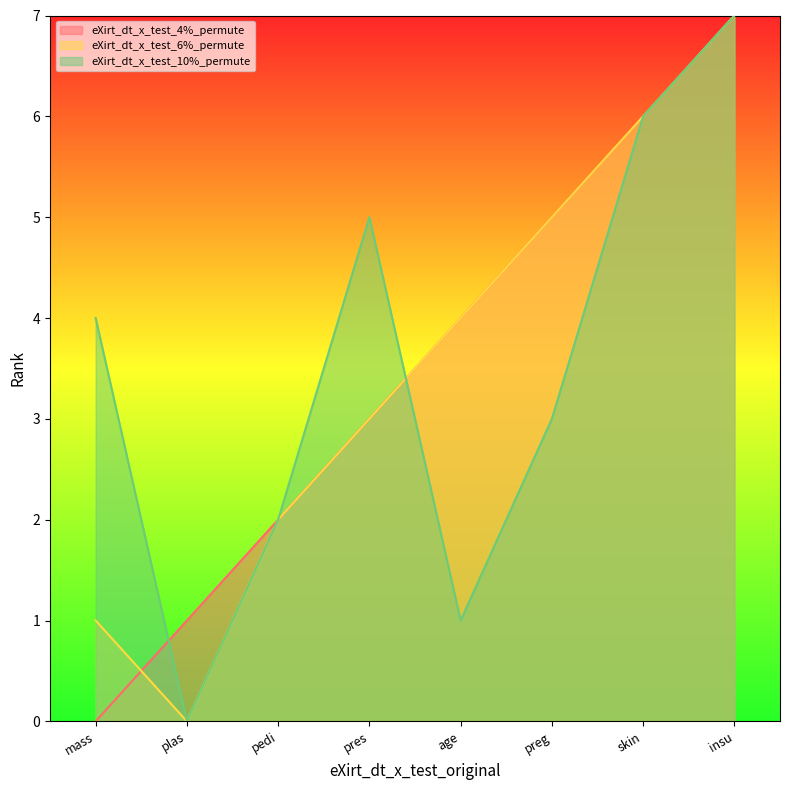

Between plas and insu, which series saw the biggest shift?

eXirt_dt_x_test_6%_permute